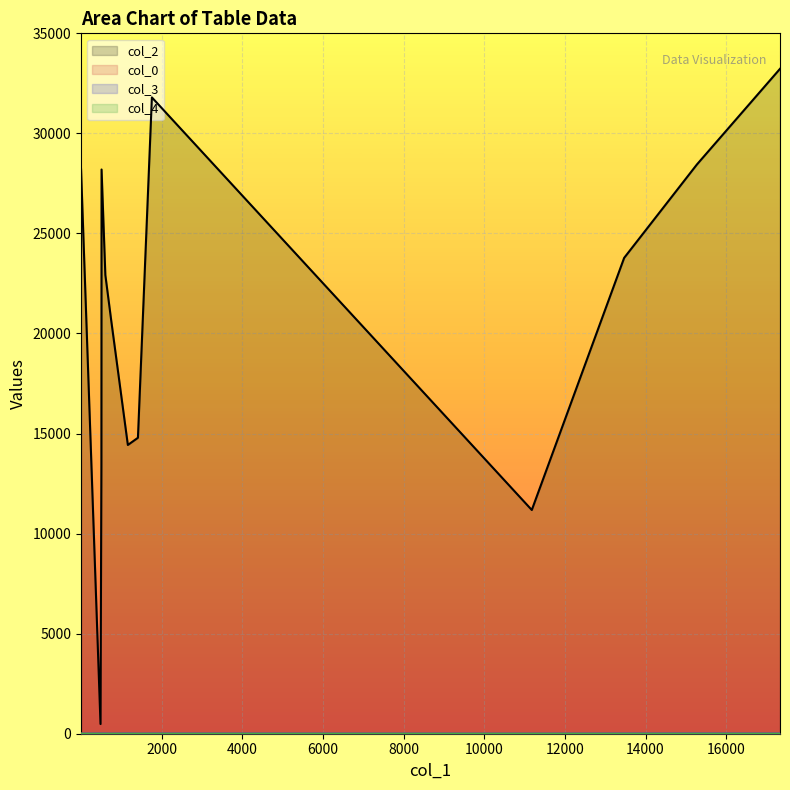

Reading left to right, extract all data points from this chart.

col_2: 2=28224	511=28196	605=22923	485=485	1413=14789	507=13433	11180=11180	13470=23778	15275=28448	748=20688	1759=31799	1163=14430	17335=33227
col_0: 2=7	511=15	605=15	485=17	1413=17	507=20	11180=21	13470=22	15275=22	748=23	1759=23	1163=23	17335=23
col_3: 2=0	511=5	605=5	485=5	1413=0	507=5	11180=0	13470=5	15275=7	748=0	1759=5	1163=7	17335=5
col_4: 2=1	511=0	605=0	485=0	1413=0	507=0	11180=0	13470=0	15275=0	748=0	1759=0	1163=0	17335=0